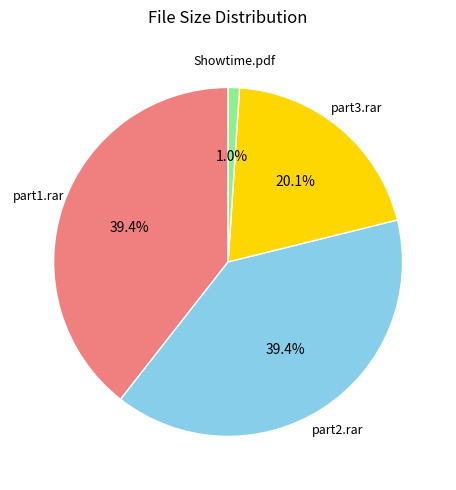

Count the number of slices in the pie.

4